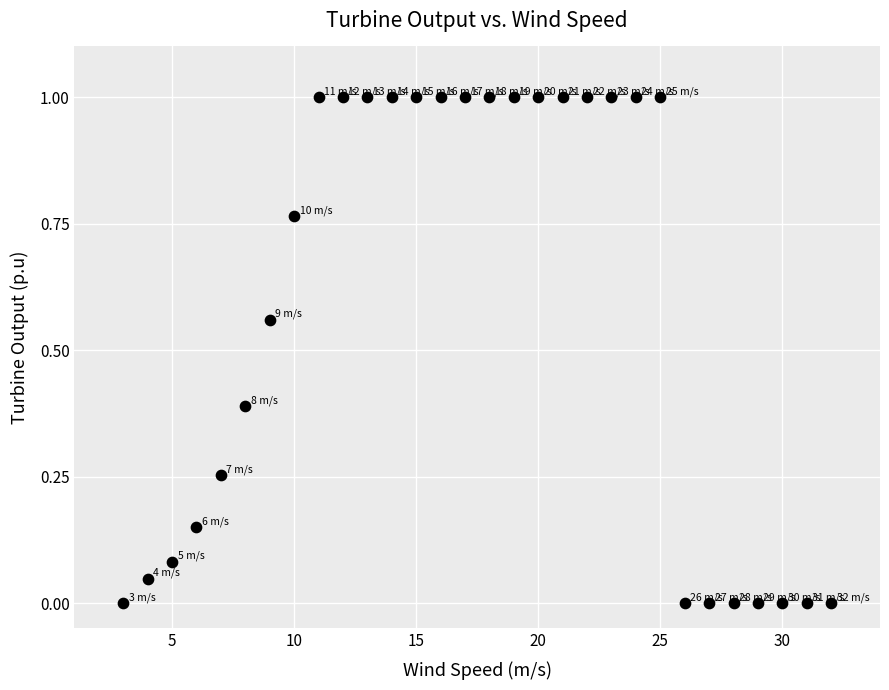

What is the range of X values (max minus min)?

29.0